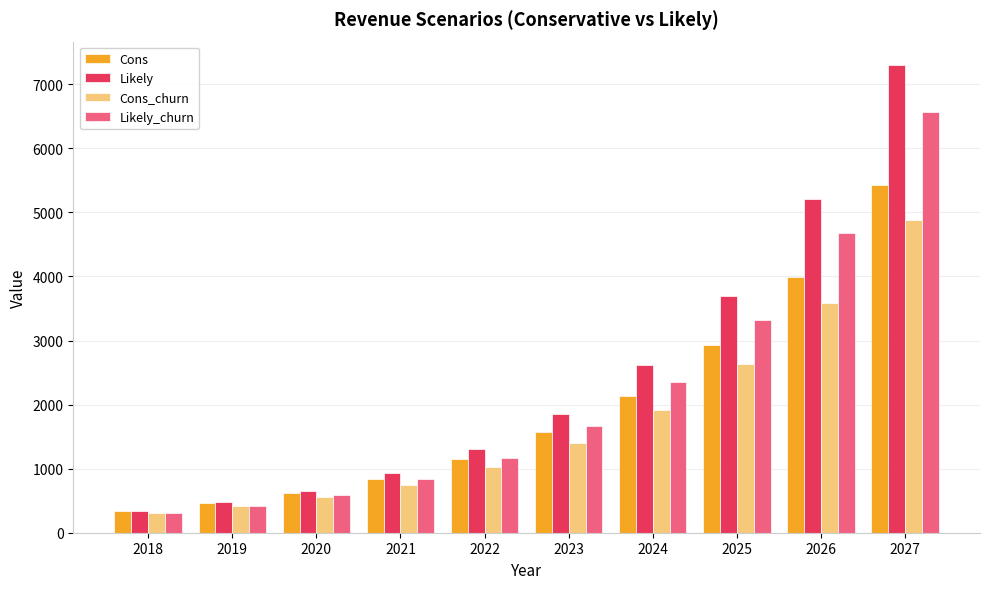

Where does the Cons_churn series first go above 1407?

2023